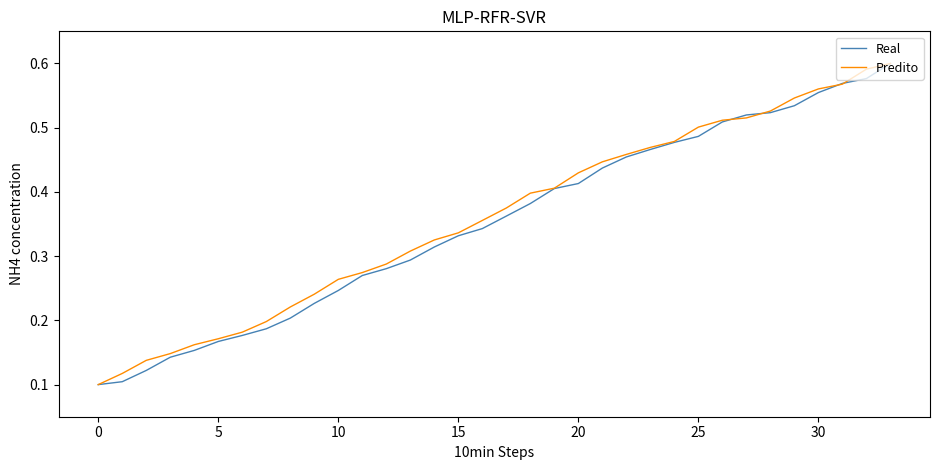

What are all the series names shown in the legend?

Real, Predito